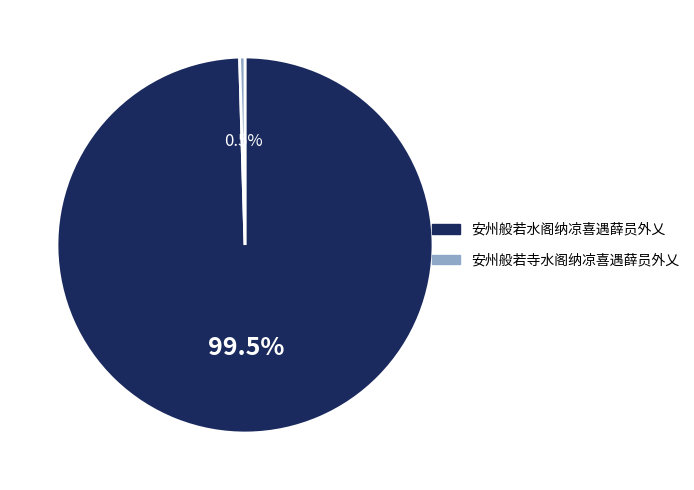

Rank the categories by value from highest to lowest.

安州般若水阁纳凉喜遇薛员外乂, 安州般若寺水阁纳凉喜遇薛员外乂